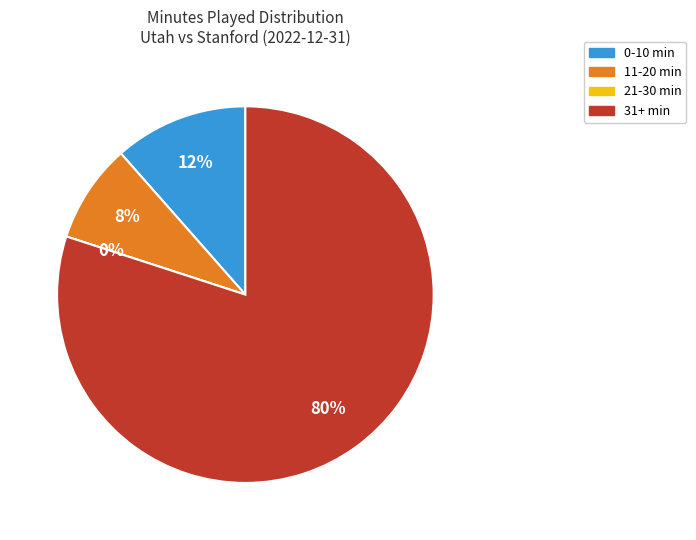

The K. Keita slice represents 17% of the pie. True or false?

False